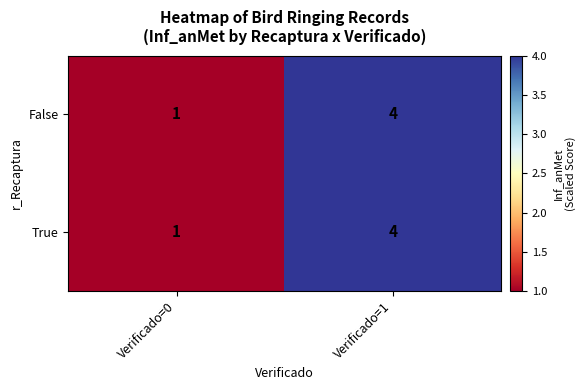

What is the sum of the True values at Verificado=0 and Verificado=1?

5